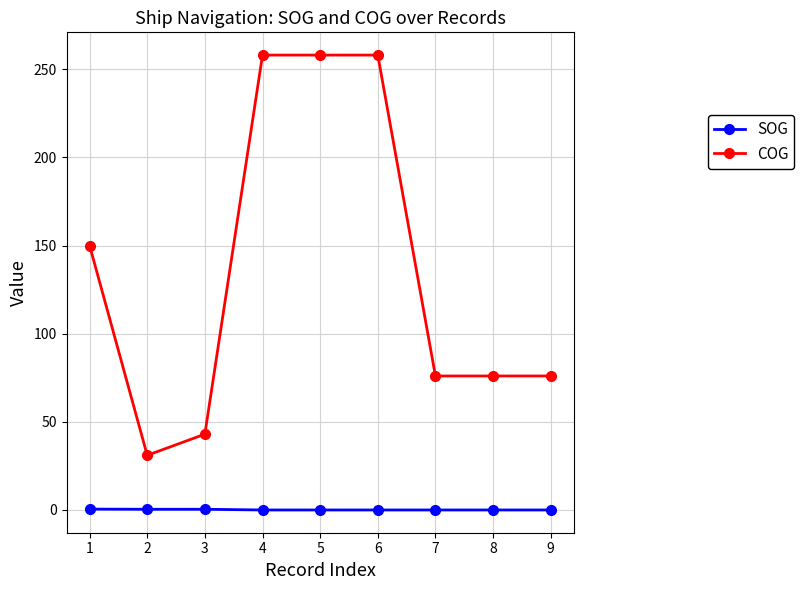

The value of SOG at 8 is 0.0. True or false?

True